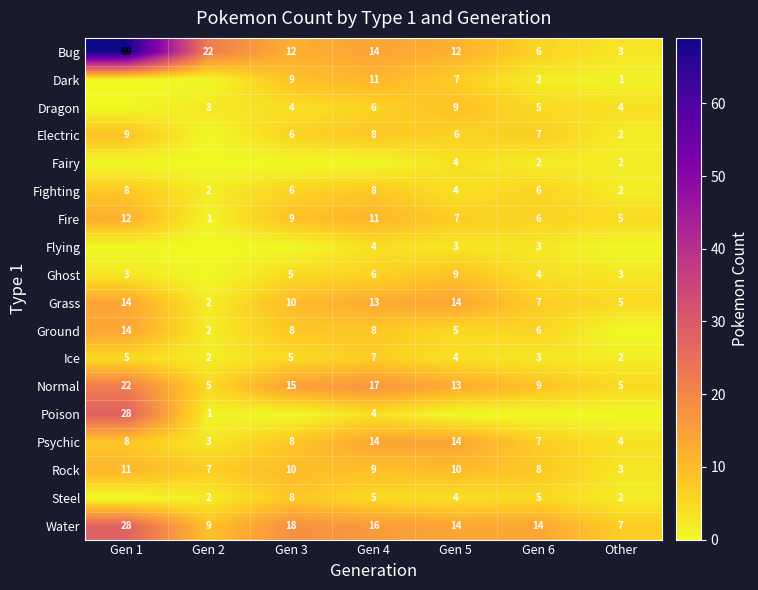

What is the total value across all series at Other?

50